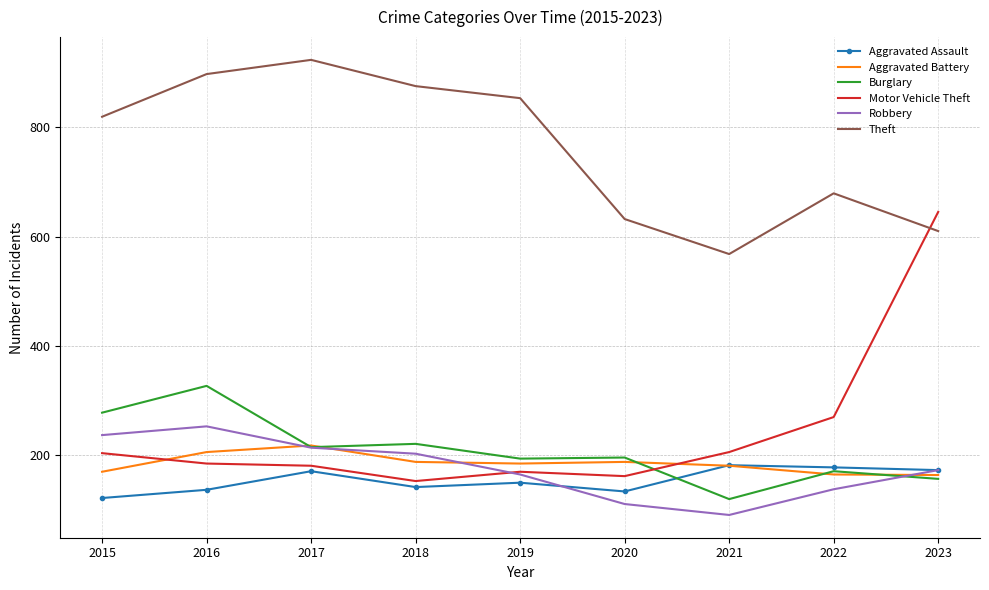

List the labels in order of Theft value, largest first.

2017, 2016, 2018, 2019, 2015, 2022, 2020, 2023, 2021